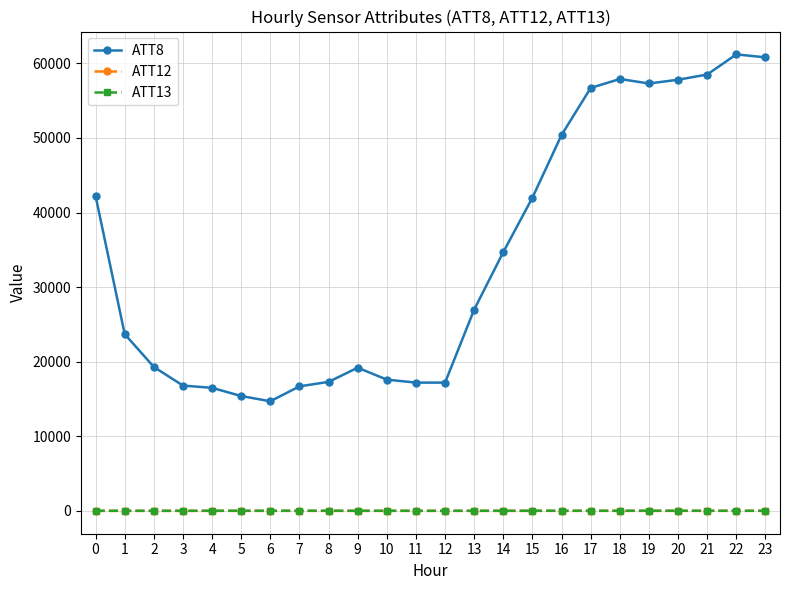

True or false: ATT12 has more than 1 interior local peaks.

True